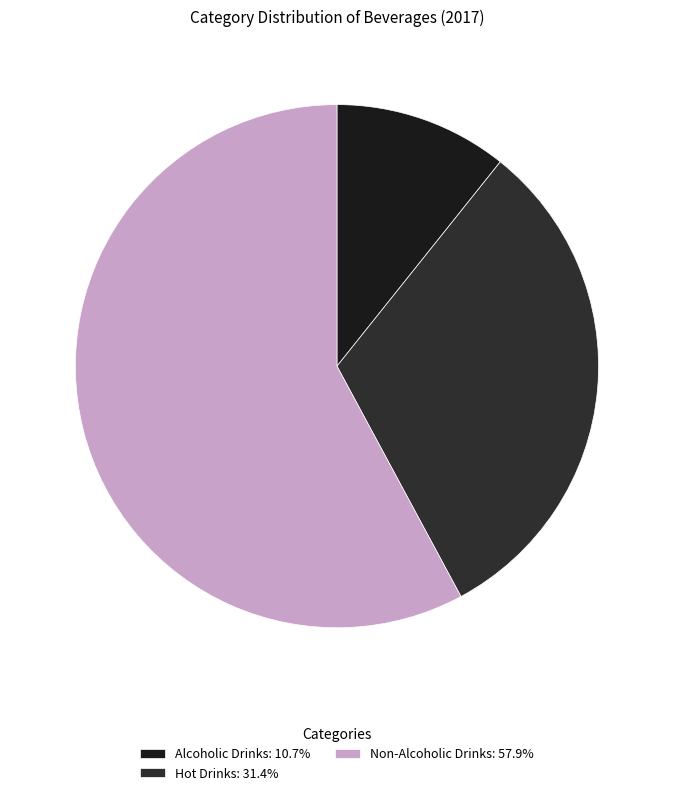

Count the number of slices in the pie.

3